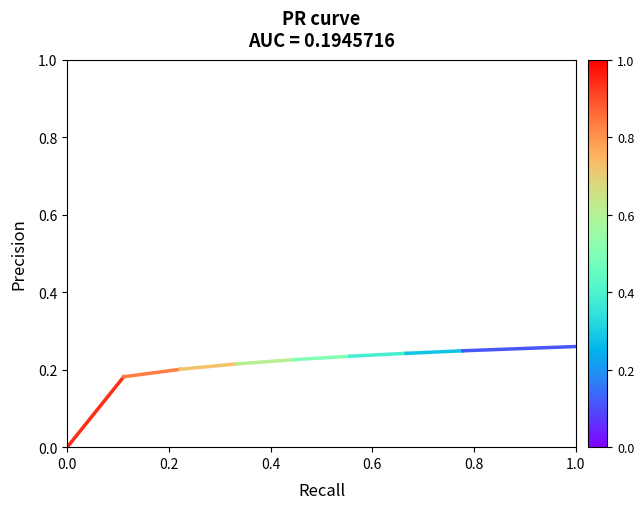

Rank the categories by value from highest to lowest.

0.2, 0.0